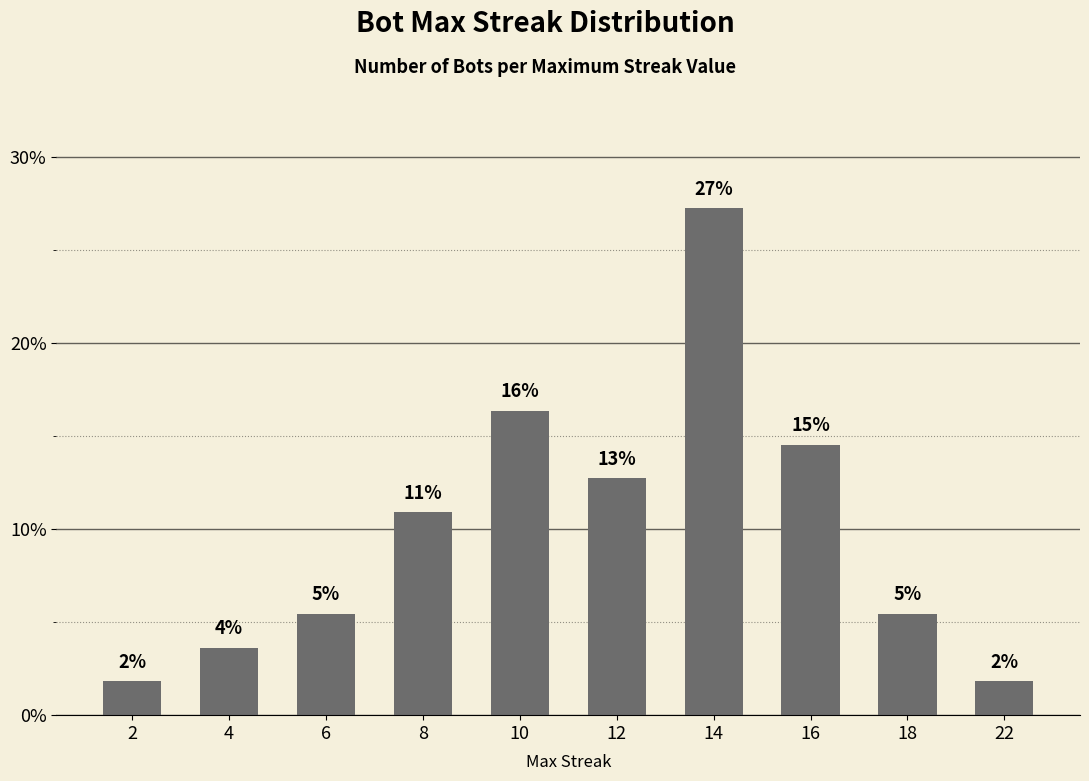

How many bars are there in total?

10